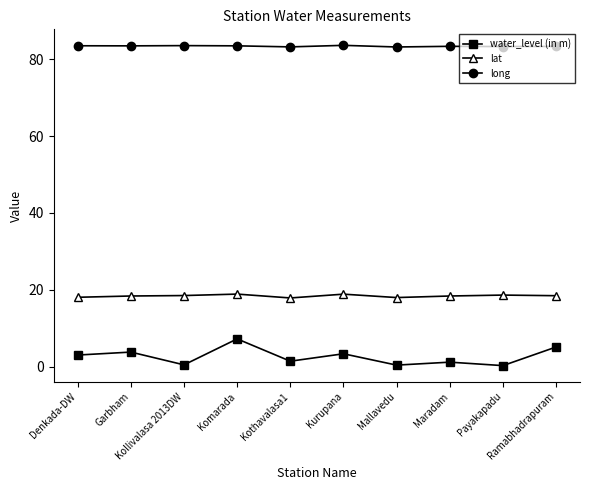

Is the value of water_level (in m) at Garbham greater than the value of lat at Kothavalasa1?

No